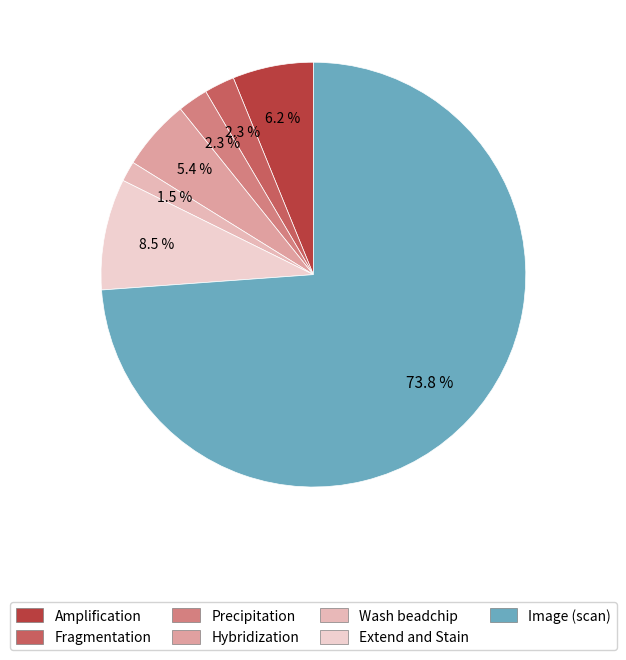

Which category has the smallest portion of the pie?

Wash beadchip